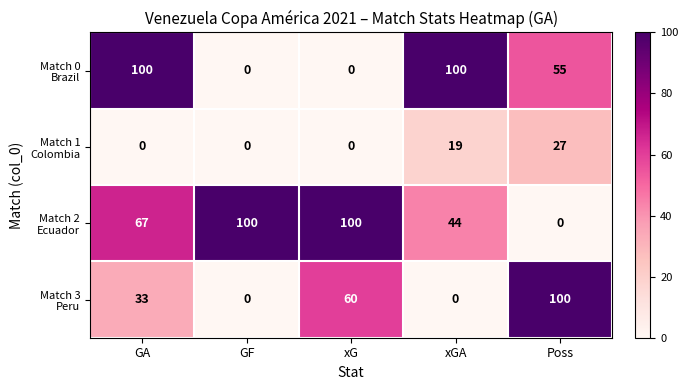

At which category is the sum across all series the highest?

GA